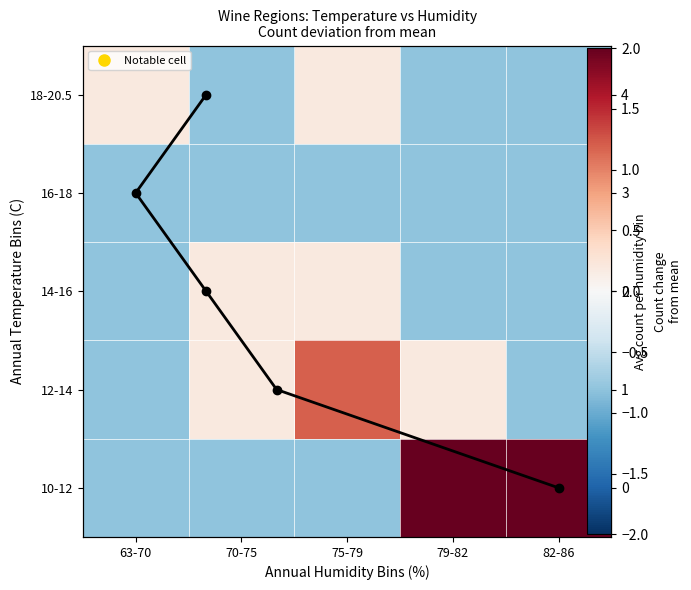

How many values in 18-20.5 are below zero?

3